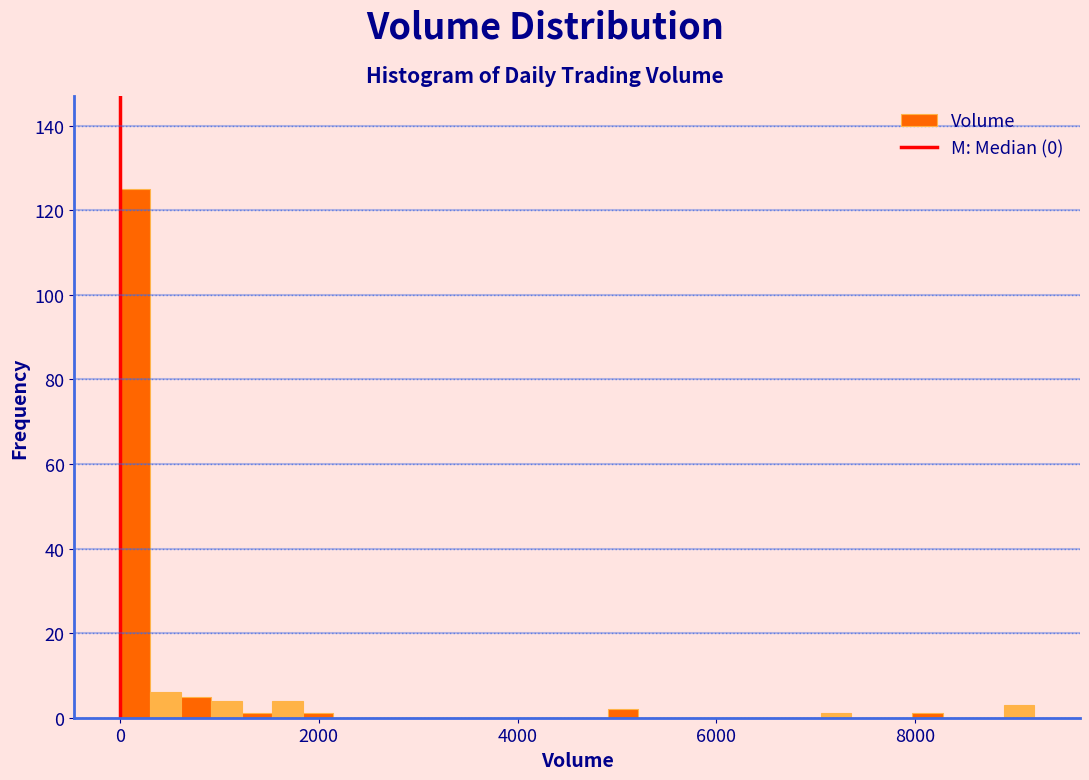

Read against the x-axis, roughly where is the centre of the tallest bar?

200